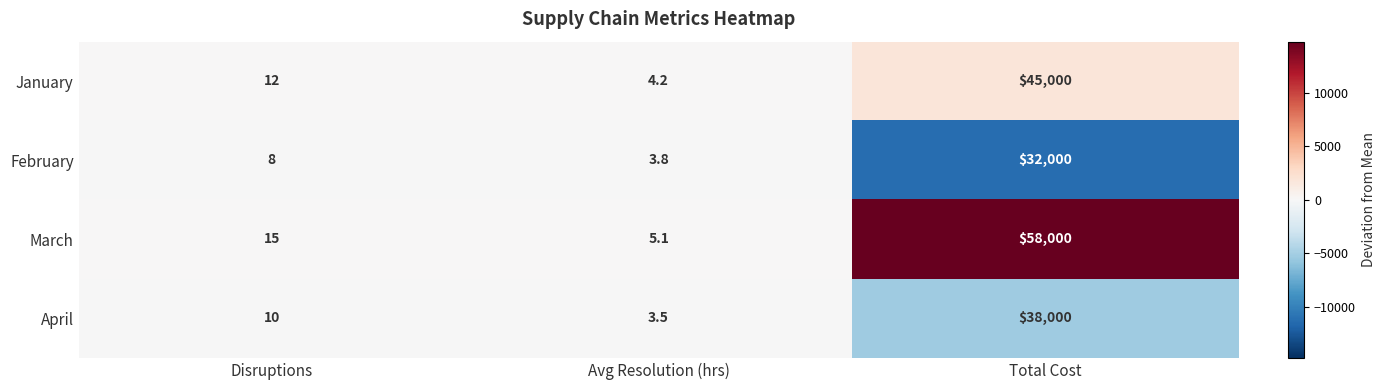

What is the difference between the second highest and minimum values in the March series?

9.9